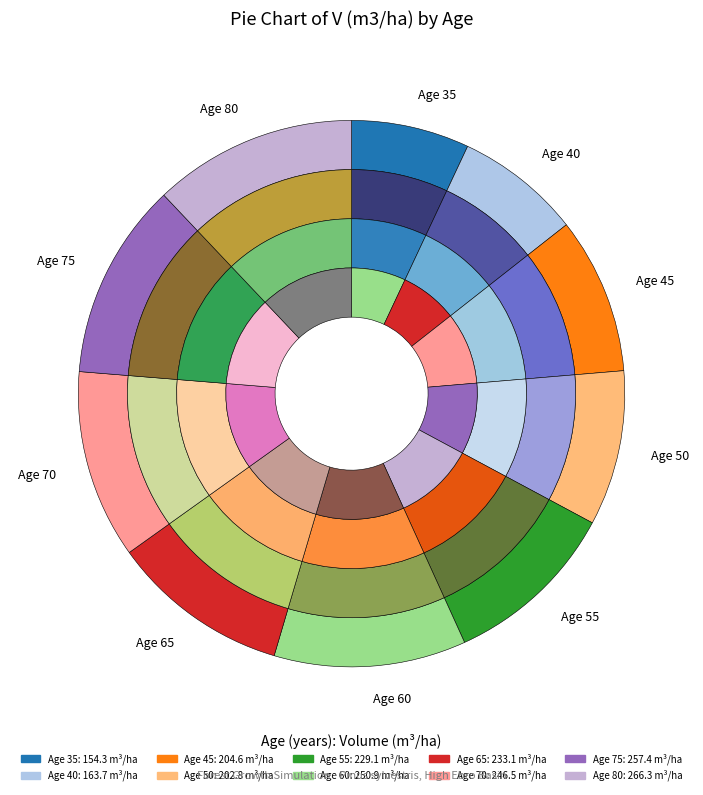

To the nearest percent, what is the difference between the 75 and 40 slice percentages?

4%